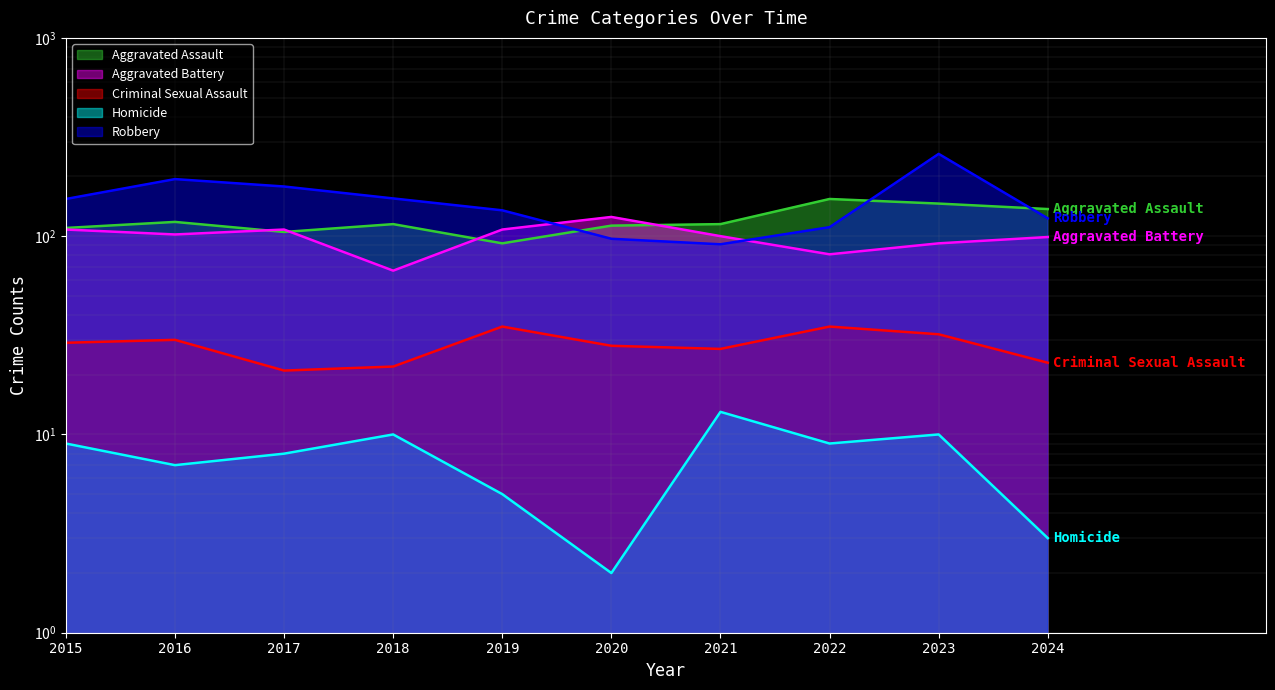

What are all the series names shown in the legend?

Aggravated Assault, Aggravated Battery, Criminal Sexual Assault, Homicide, Robbery